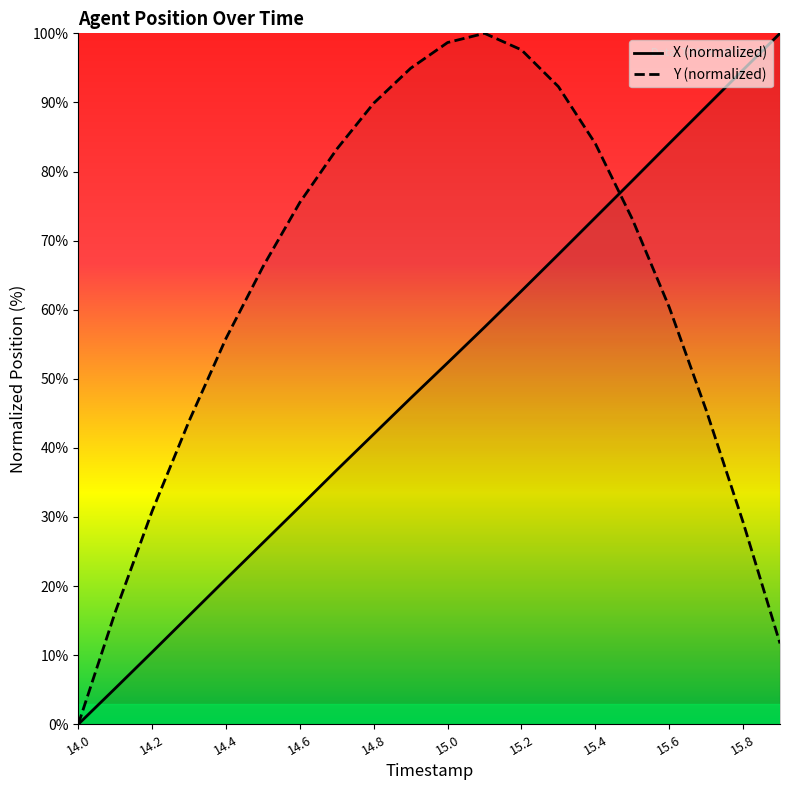

Which series ends up on top after the final intersection of Y and X?

X